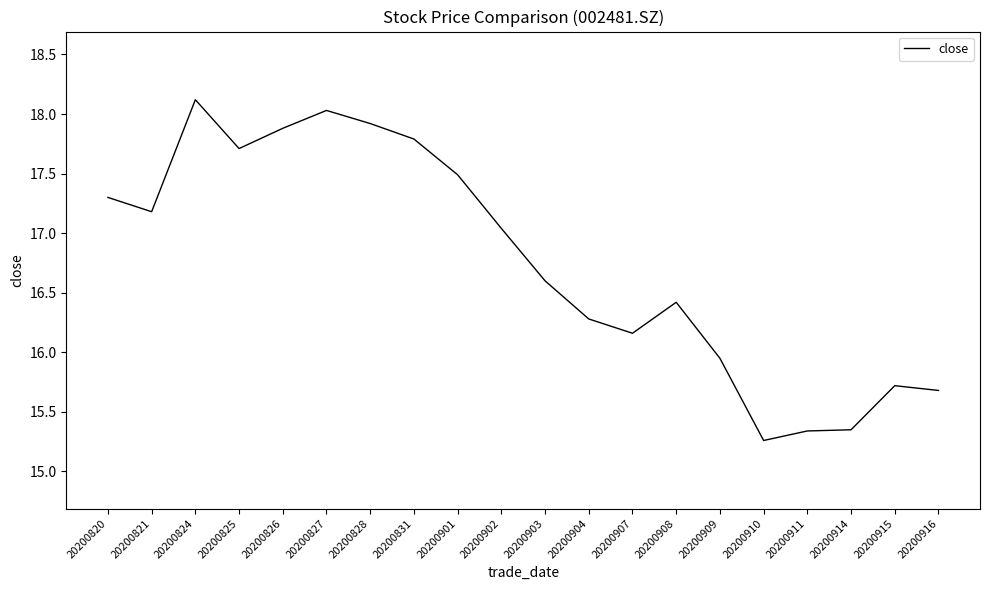

Approximately how many times larger is the value at 20200908 compared to 20200914?

1.1